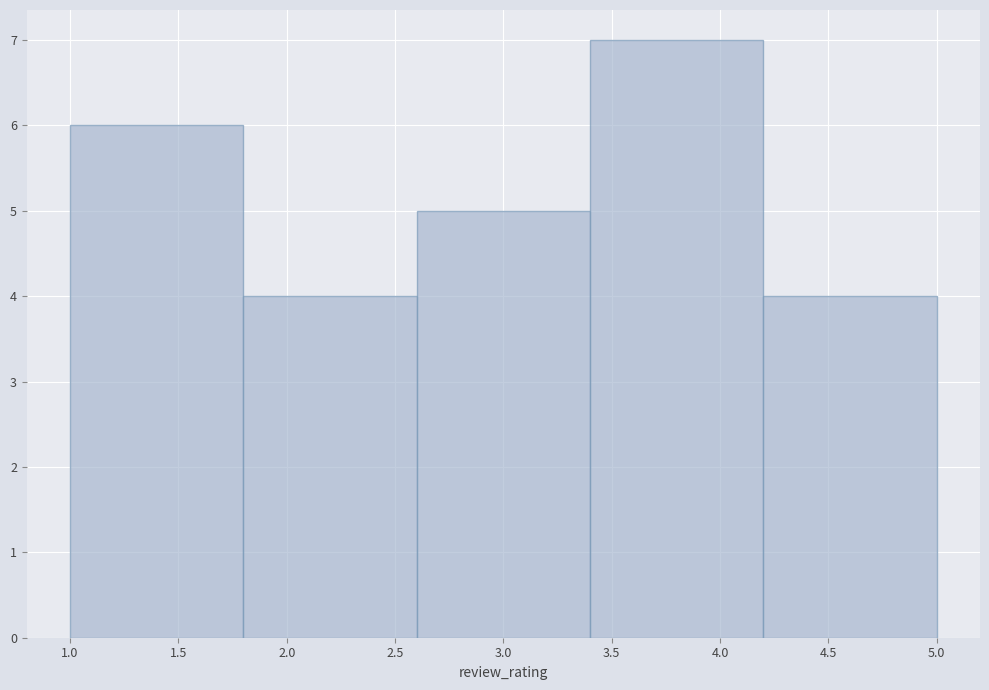

What is the height of the bar covering 1.0 to 1.8 on the x-axis? The values are not printed on the chart, so give them approximately, as read against the axis.

6